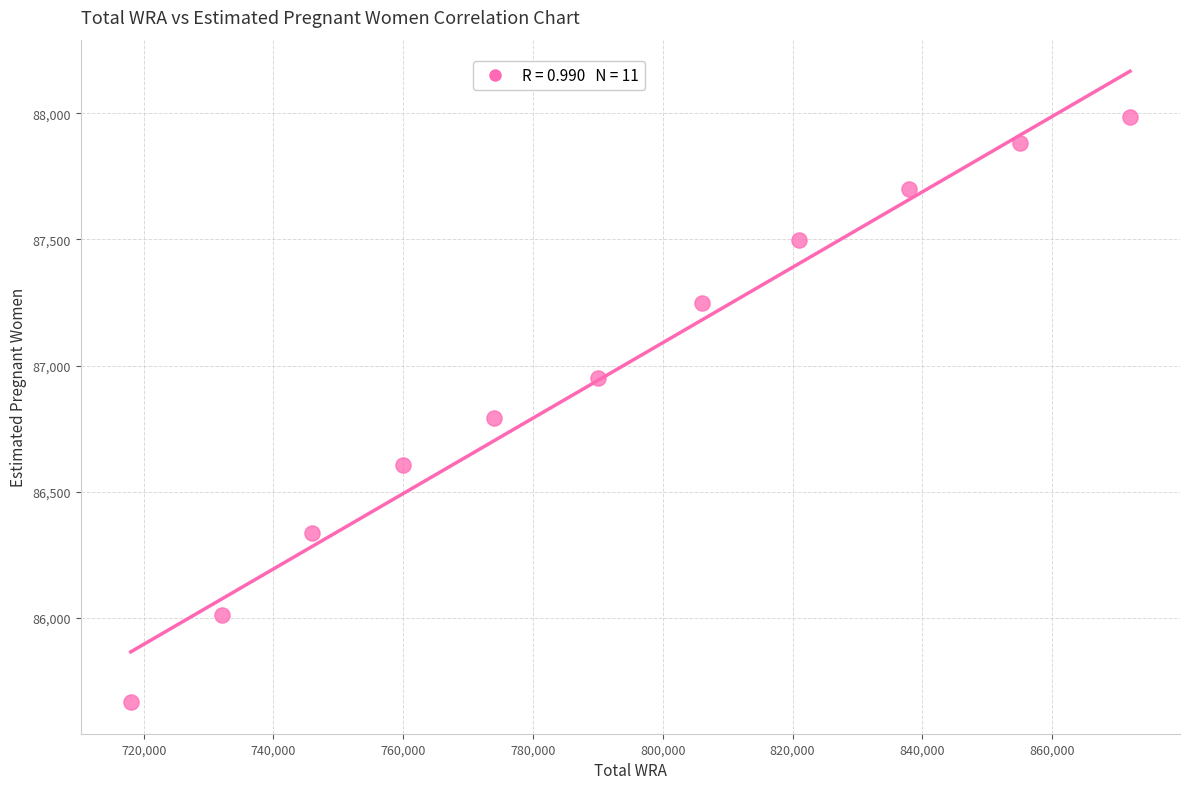

What is the range of X values (max minus min)?

154000.0